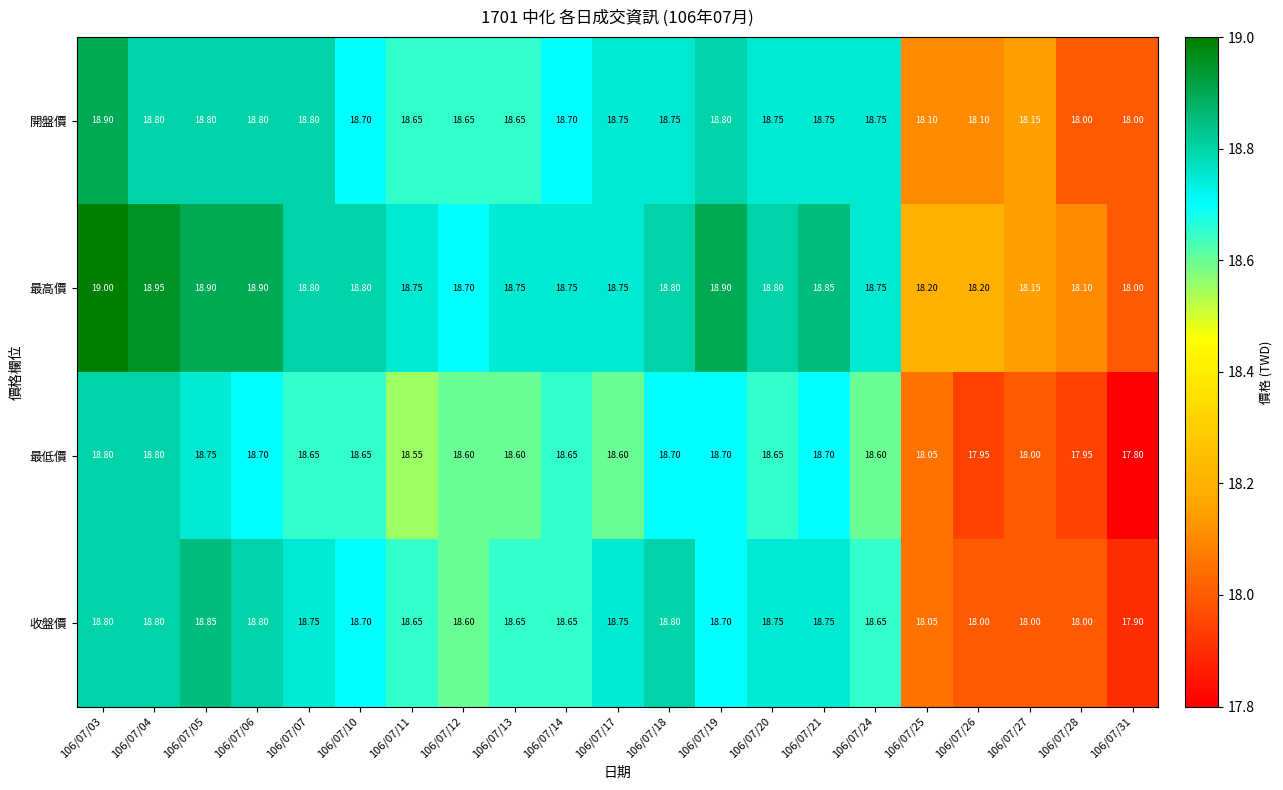

Rank the series by their maximum value, from highest to lowest.

最高價, 開盤價, 收盤價, 最低價